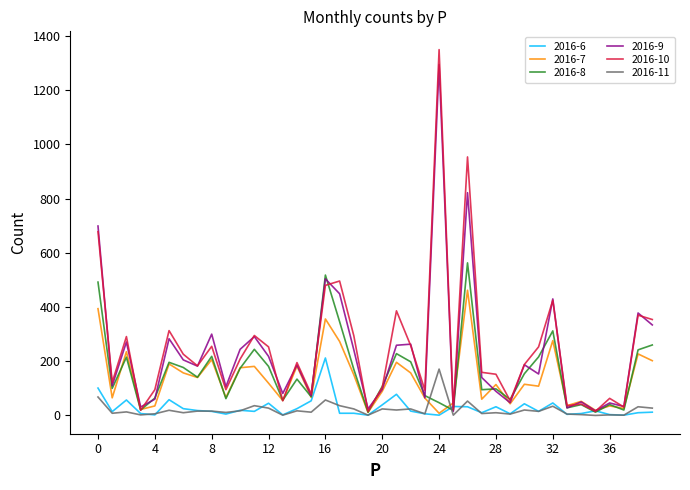

Which series has the largest range (max minus min)?

2016-10